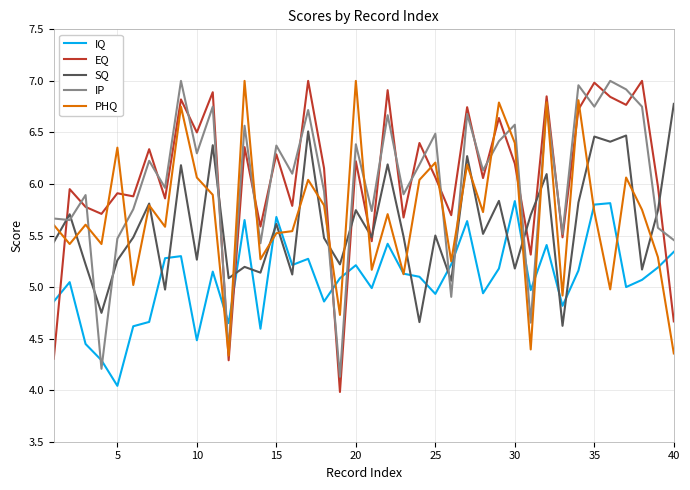

True or false: PHQ and EQ intersect in this chart.

True